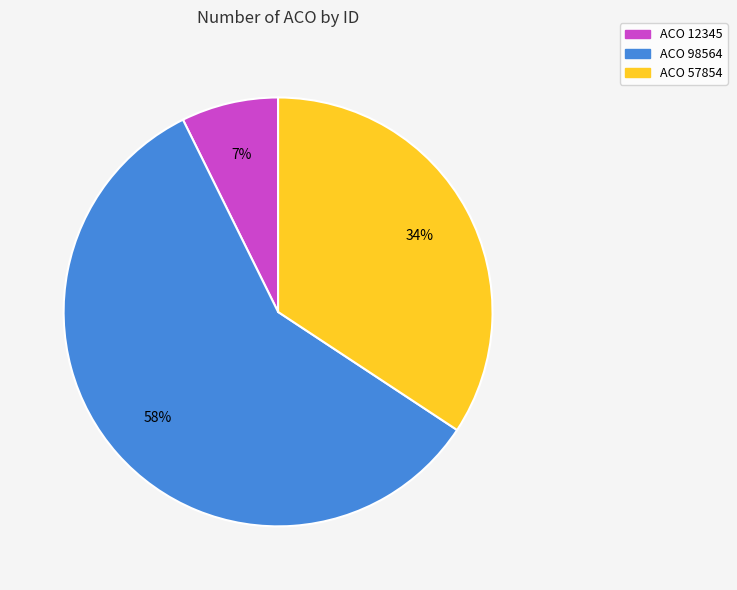

To the nearest percent, what is the average slice percentage?

33%